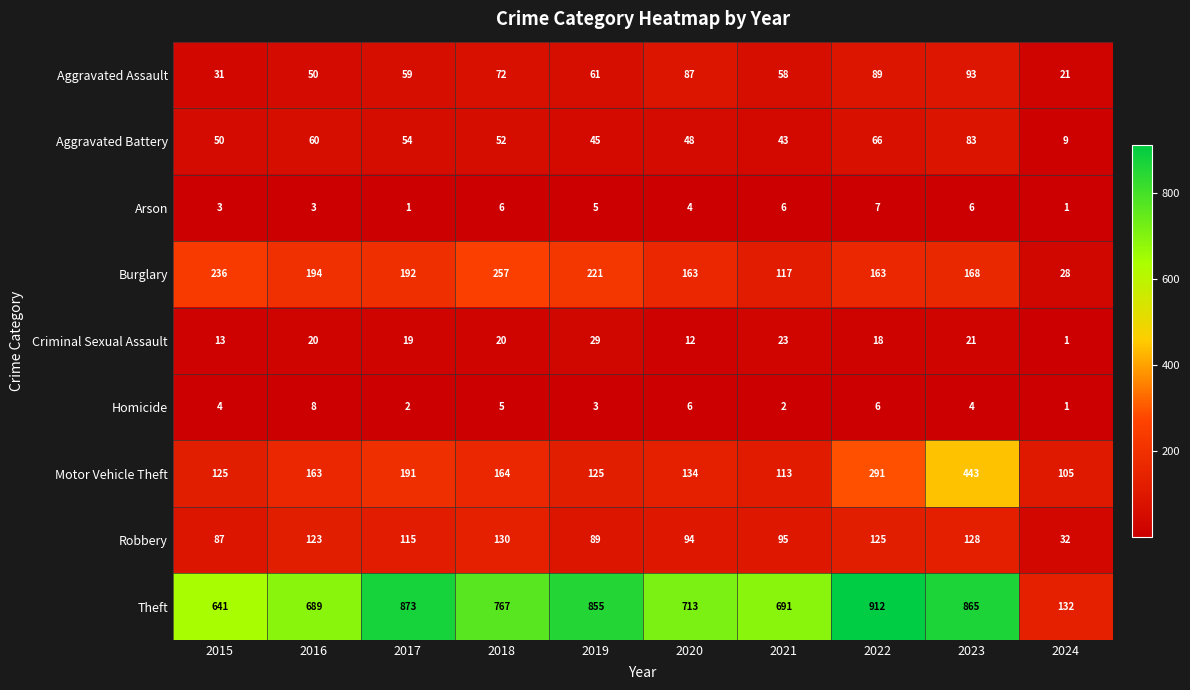

At which category is the sum across all series the highest?

2023